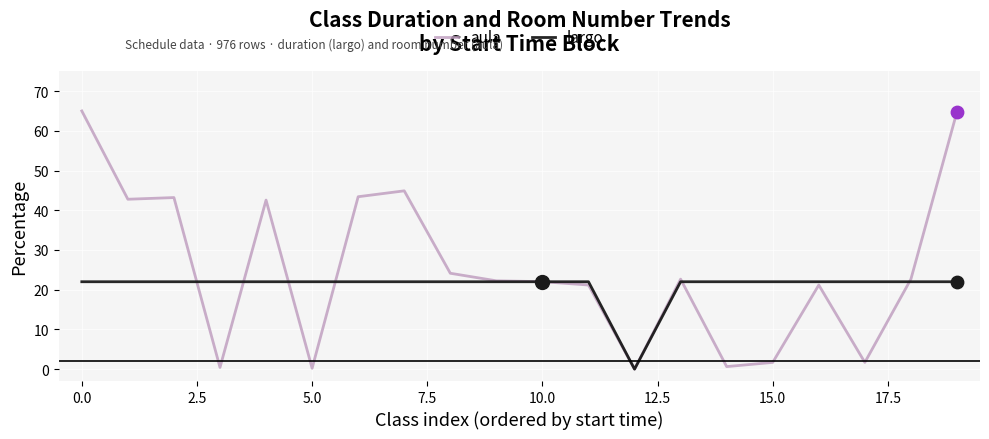

Which series has the largest range (max minus min)?

aula